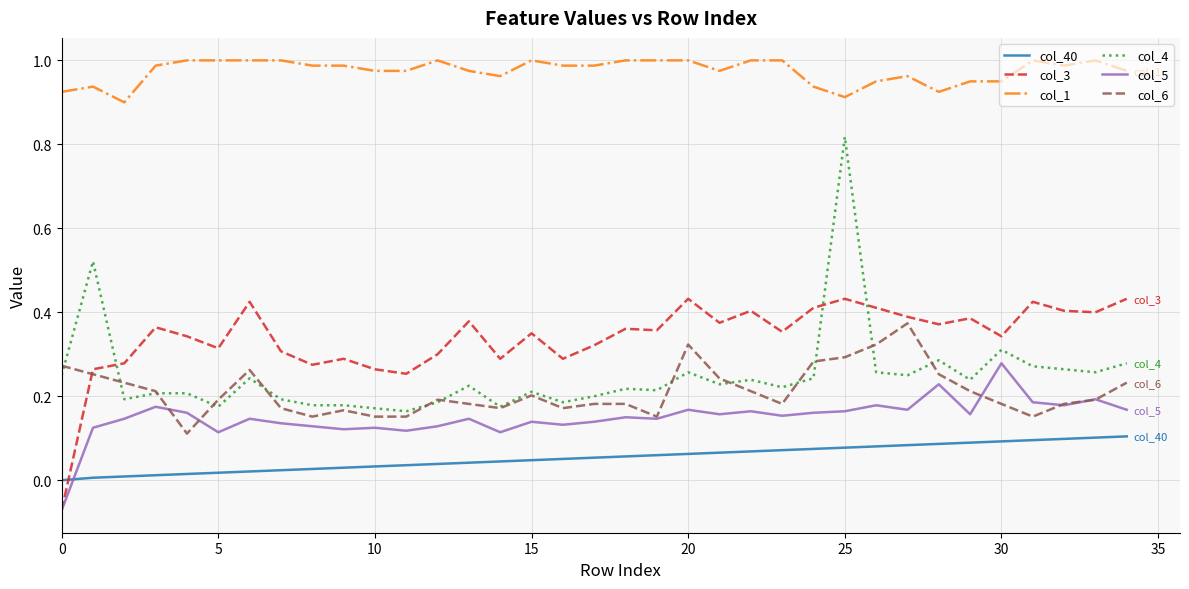

True or false: col_6 and col_40 intersect in this chart.

False